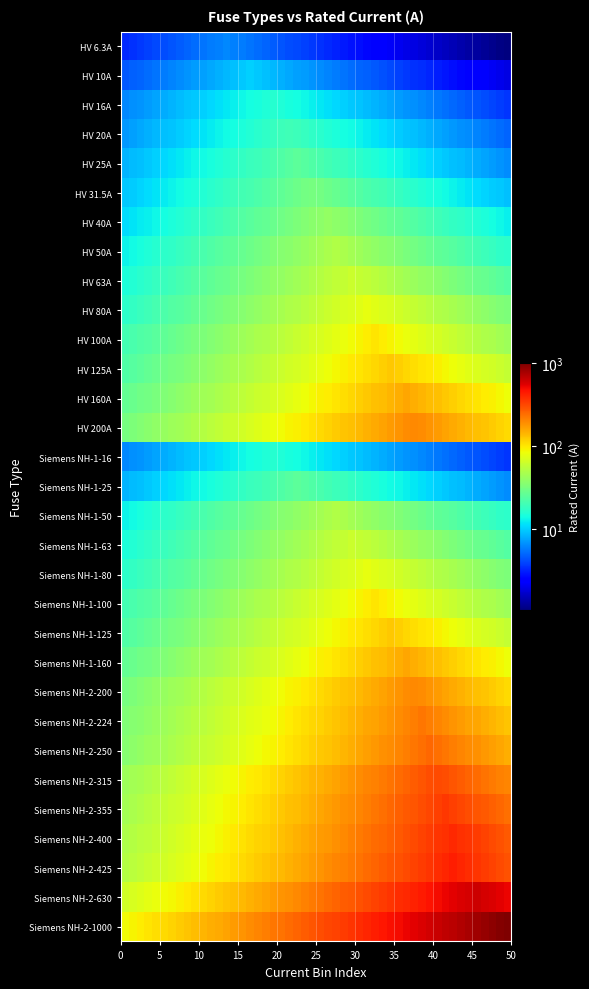

Reading right to left, list all the values displayed in this chart.

Siemens NH-2-1000=1000.0	Siemens NH-2-630=630.0	Siemens NH-2-425=425.0	Siemens NH-2-400=400.0	Siemens NH-2-355=355.0	Siemens NH-2-315=315.0	Siemens NH-2-250=250.0	Siemens NH-2-224=224.0	Siemens NH-2-200=200.0	Siemens NH-1-160=160.0	Siemens NH-1-125=125.0	Siemens NH-1-100=100.0	Siemens NH-1-80=80.0	Siemens NH-1-63=63.0	Siemens NH-1-50=50.0	Siemens NH-1-25=25.0	Siemens NH-1-16=16.0	HV 200A=200.0	HV 160A=160.0	HV 125A=125.0	HV 100A=100.0	HV 80A=80.0	HV 63A=63.0	HV 50A=50.0	HV 40A=40.0	HV 31.5A=31.5	HV 25A=25.0	HV 20A=20.0	HV 16A=16.0	HV 10A=10.0	HV 6.3A=6.3